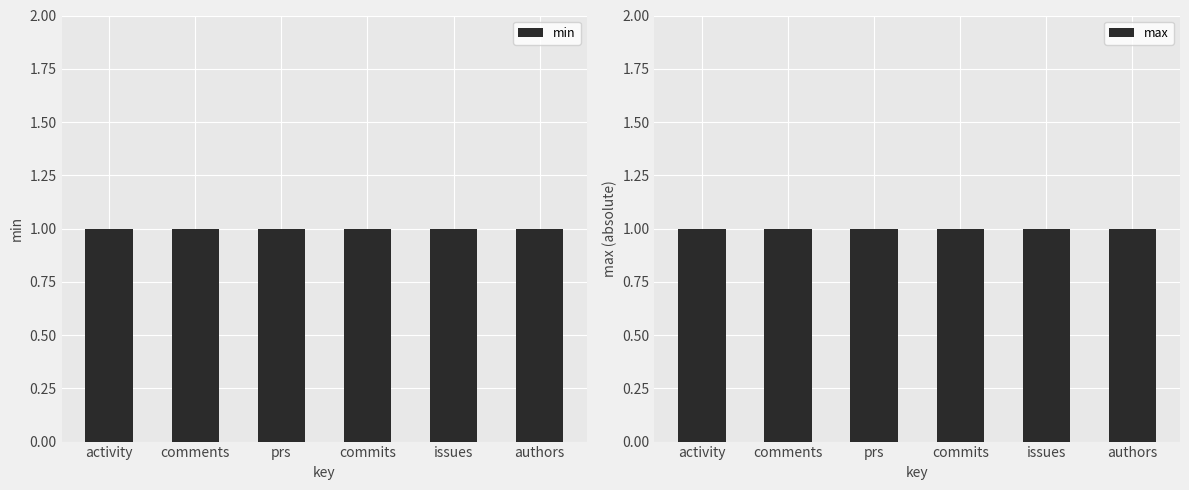

True or false: max has a value of -2 at comments.

False